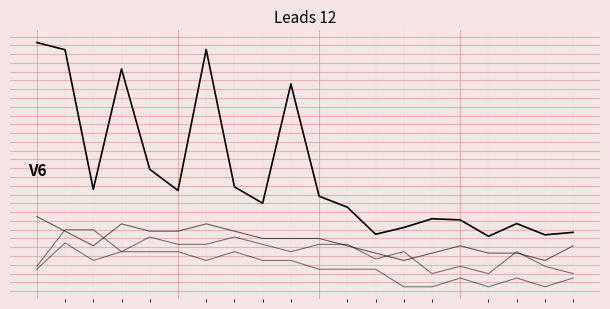

Is this an area chart (filled region under the line)?

No